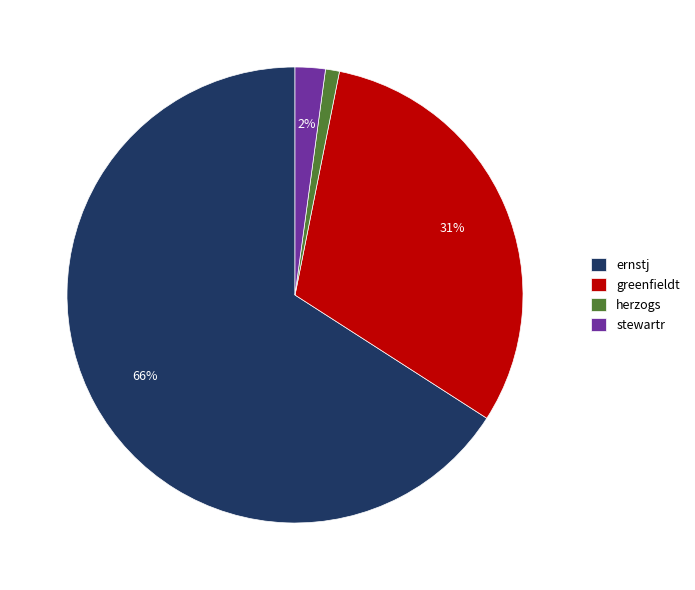

To the nearest percent, what is the difference between the largest and smallest slice percentages?

65%